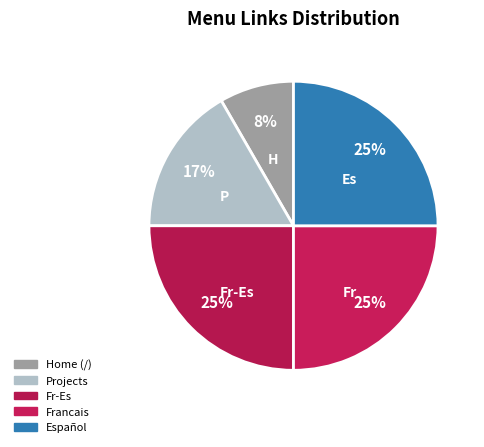

To the nearest percent, what is the difference between the Francais and Projects slice percentages?

8%